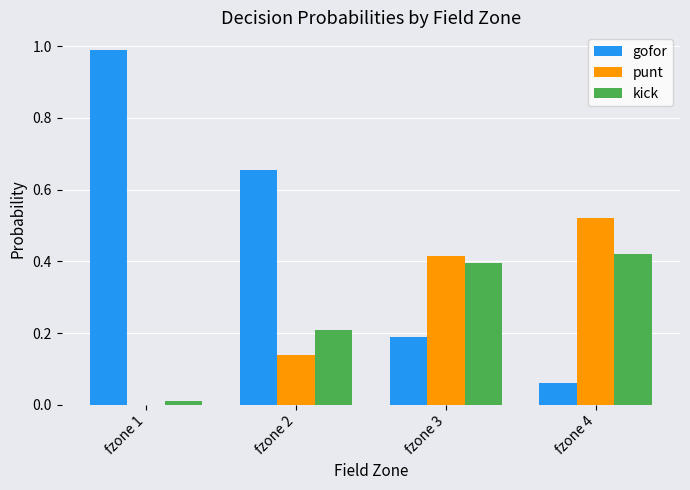

What is the sum of the kick values at fzone 3 and fzone 2?

0.6